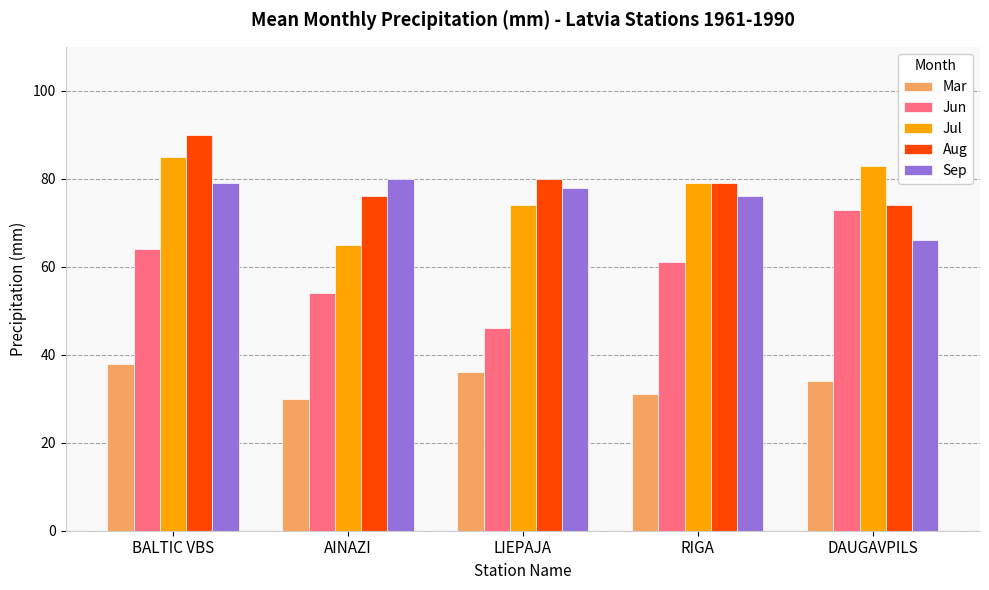

List the series in order of their peak value, lowest first.

Mar, Jun, Sep, Jul, Aug